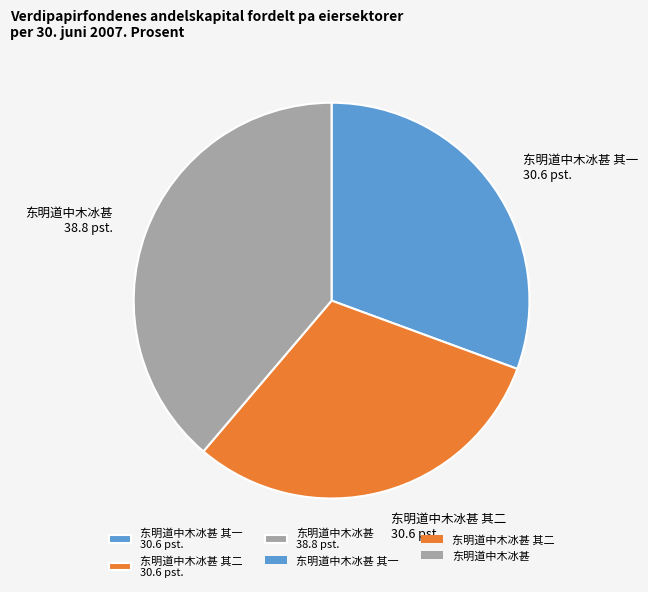

Is there any slice that represents more than half of the pie?

No